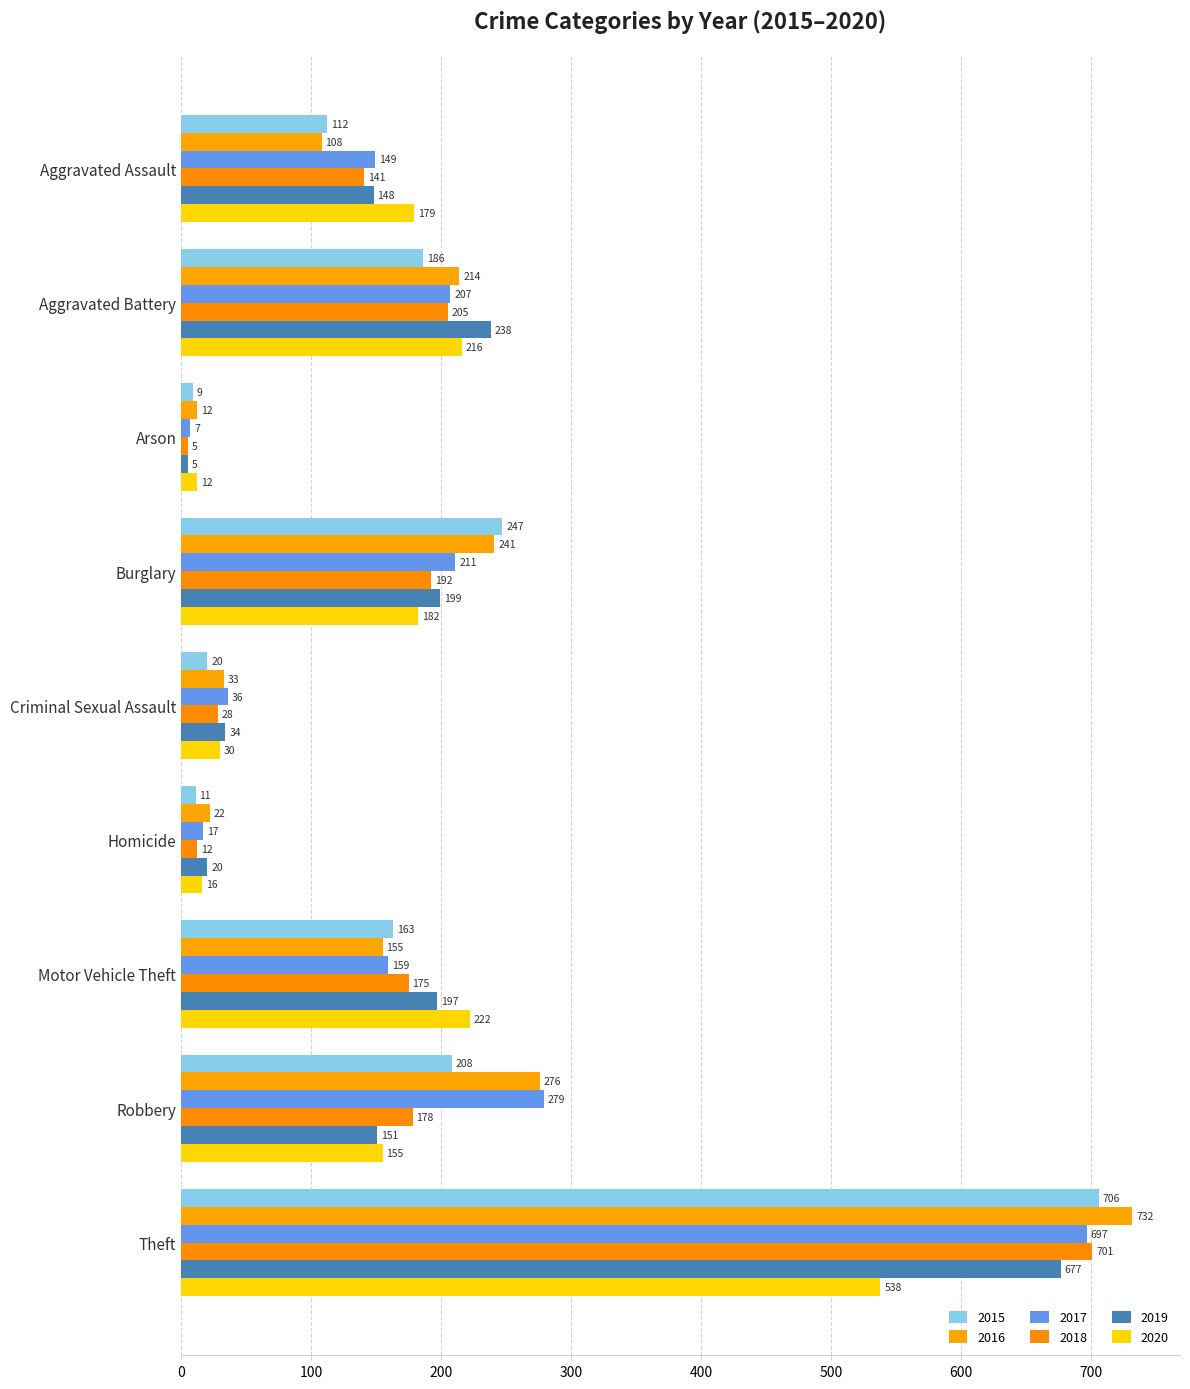

What position from the right is Arson?

7